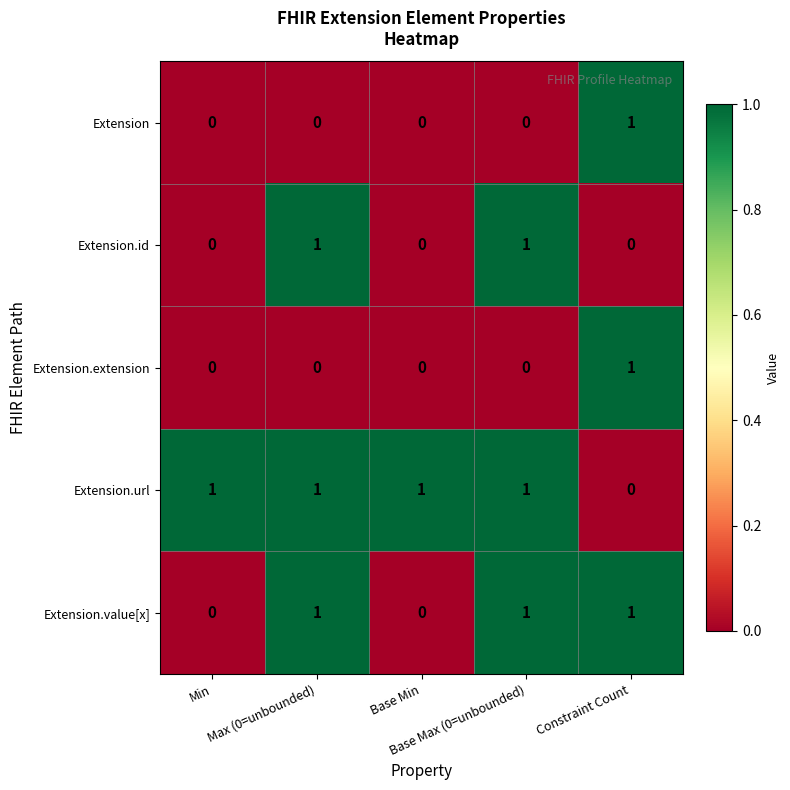

Count the number of data series in this chart.

5